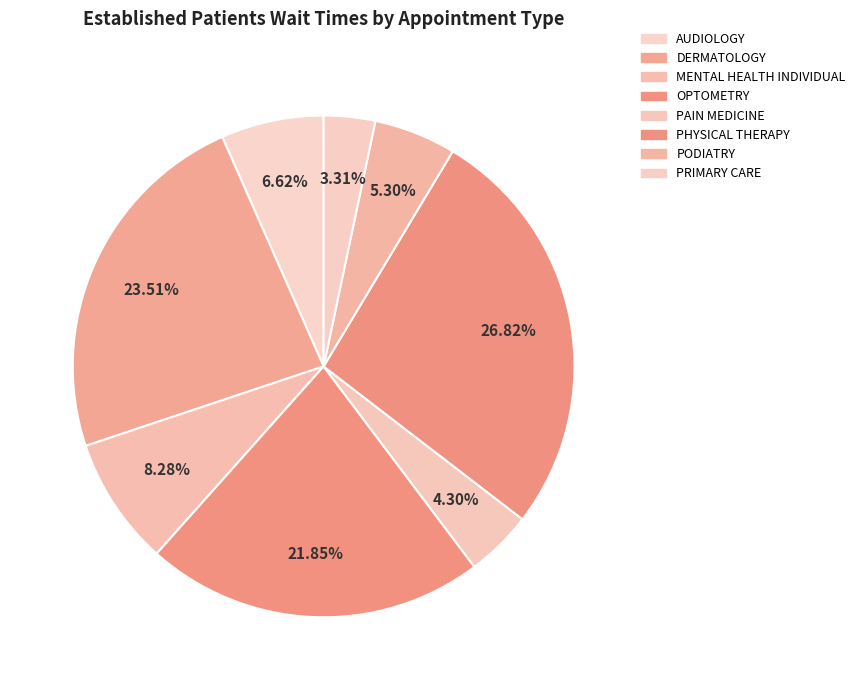

Count the number of slices in the pie.

8